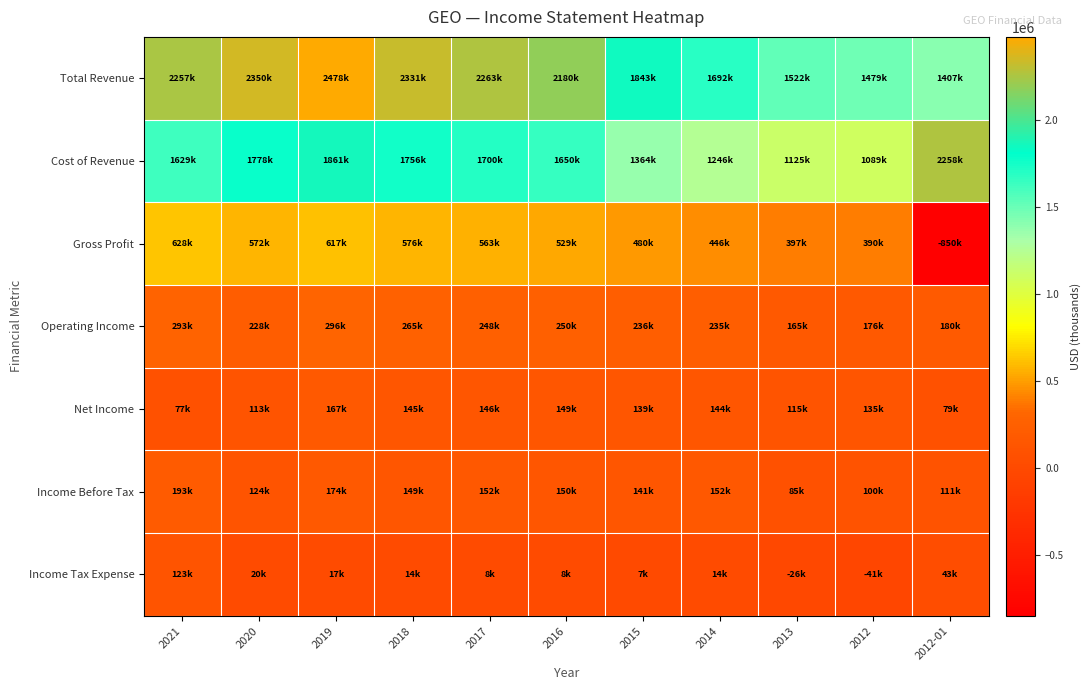

How many categories are shown in the chart?

11